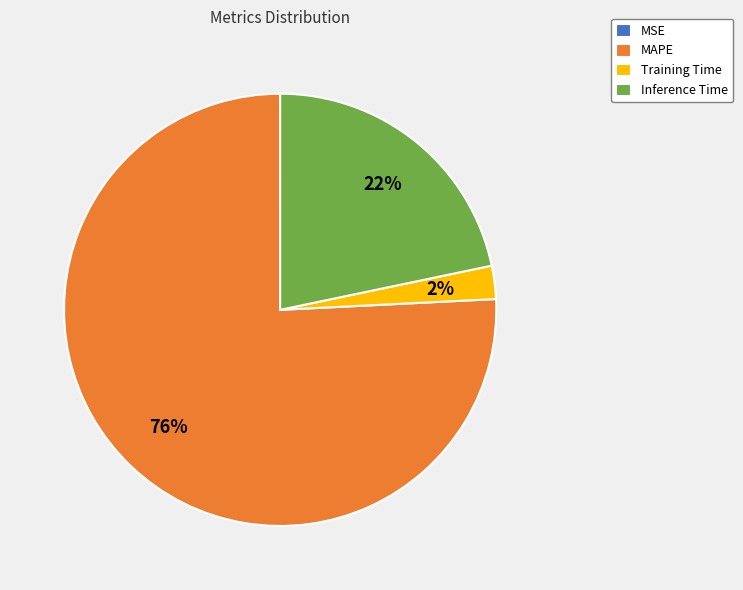

Which has a higher value, Training Time or Inference Time?

Inference Time